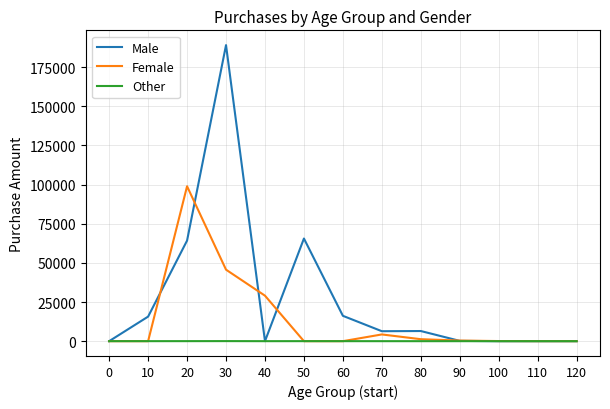

What is the sum of the Female values at 110 and 30?

45663